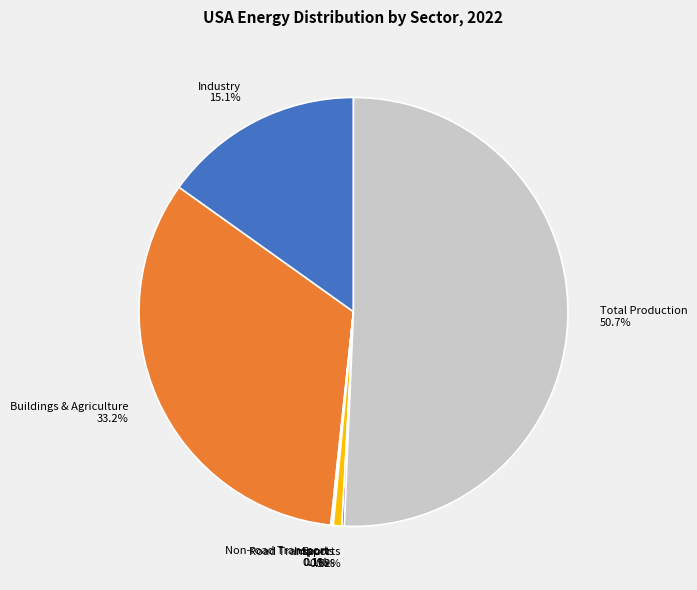

Which category has the biggest portion of the pie?

Total Production 50.7%